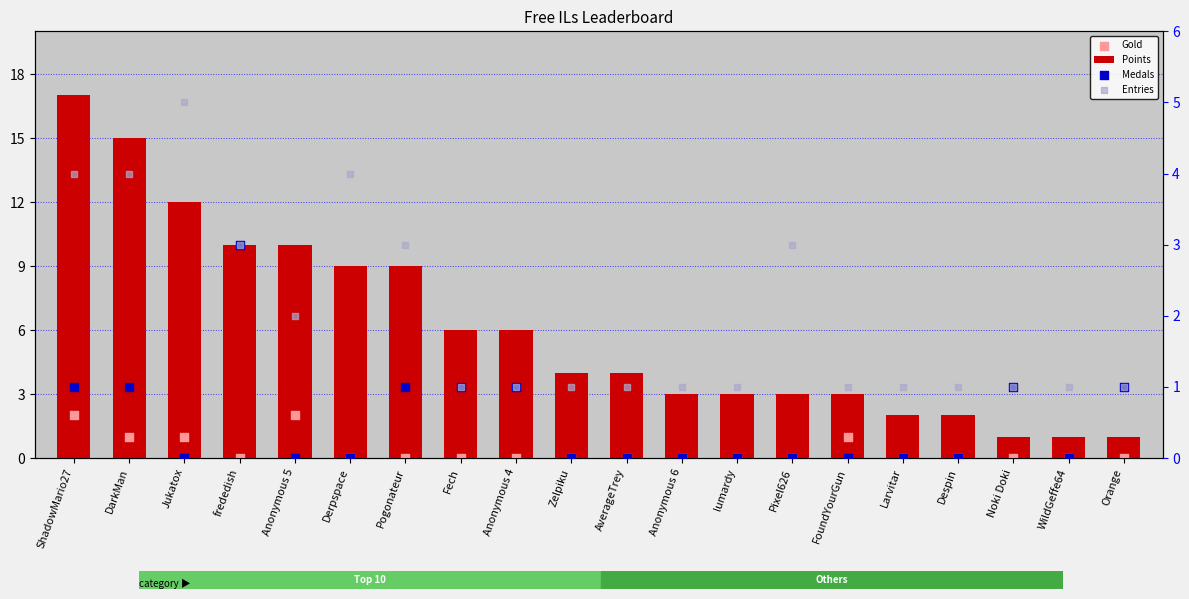

Which series has the largest total across all categories?

Points